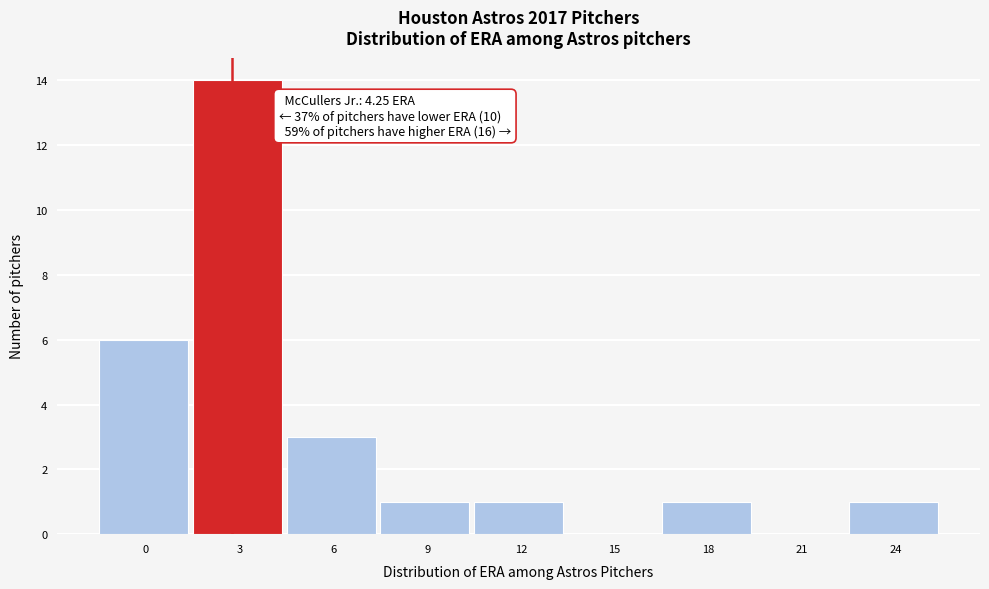

What is the sum of all values?

27